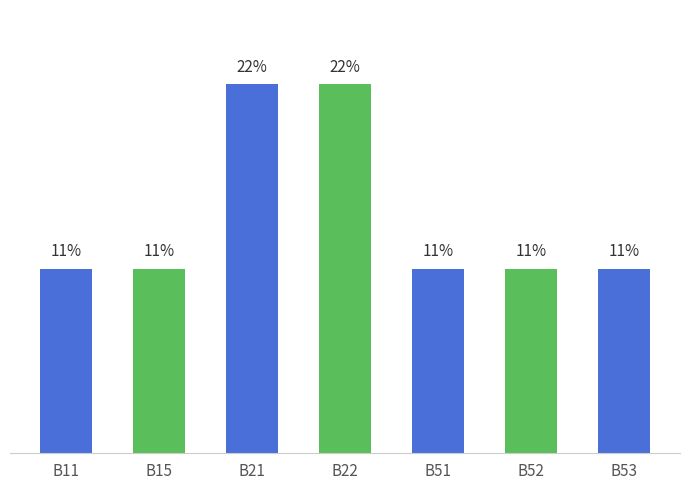

What value does the data have at B51?

11.1